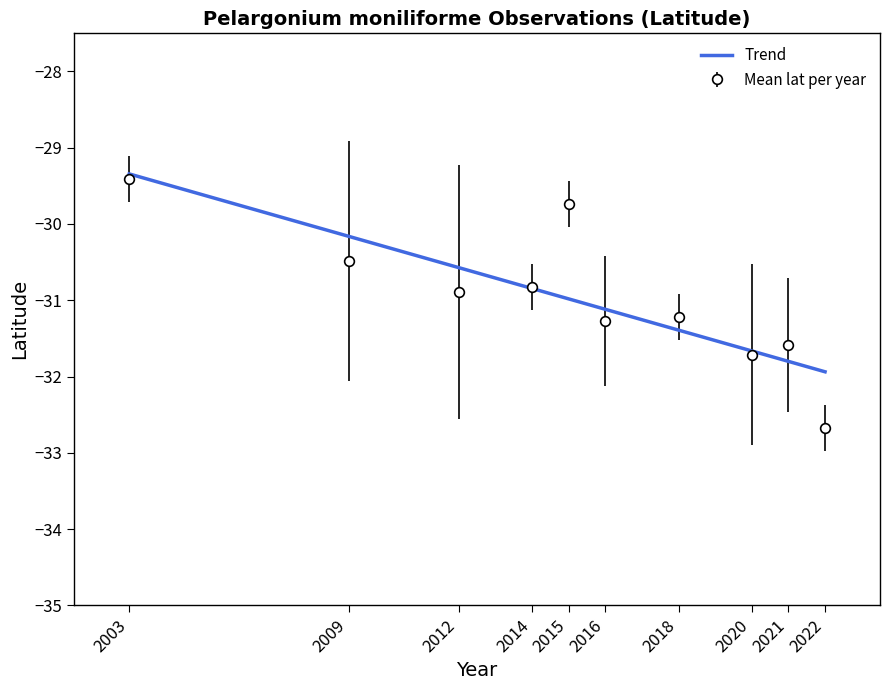

What is the value of the Mean lat per year point at the 3rd from the left?

-30.9